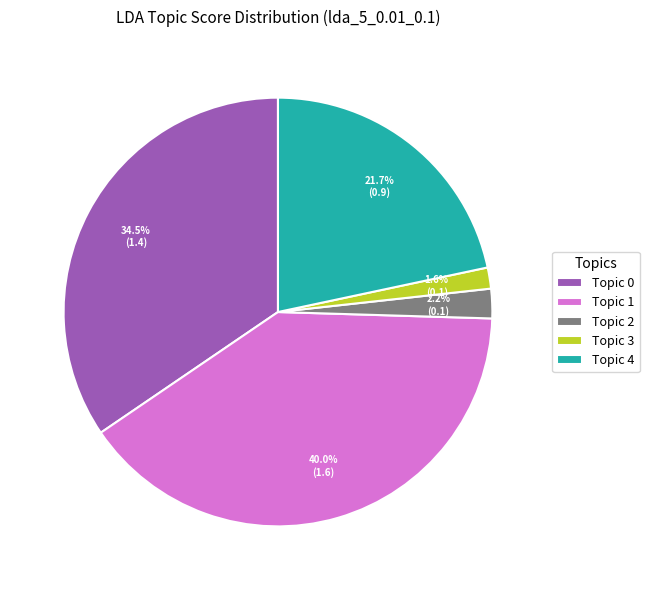

Between Topic 4 and Topic 3, which is larger?

Topic 4